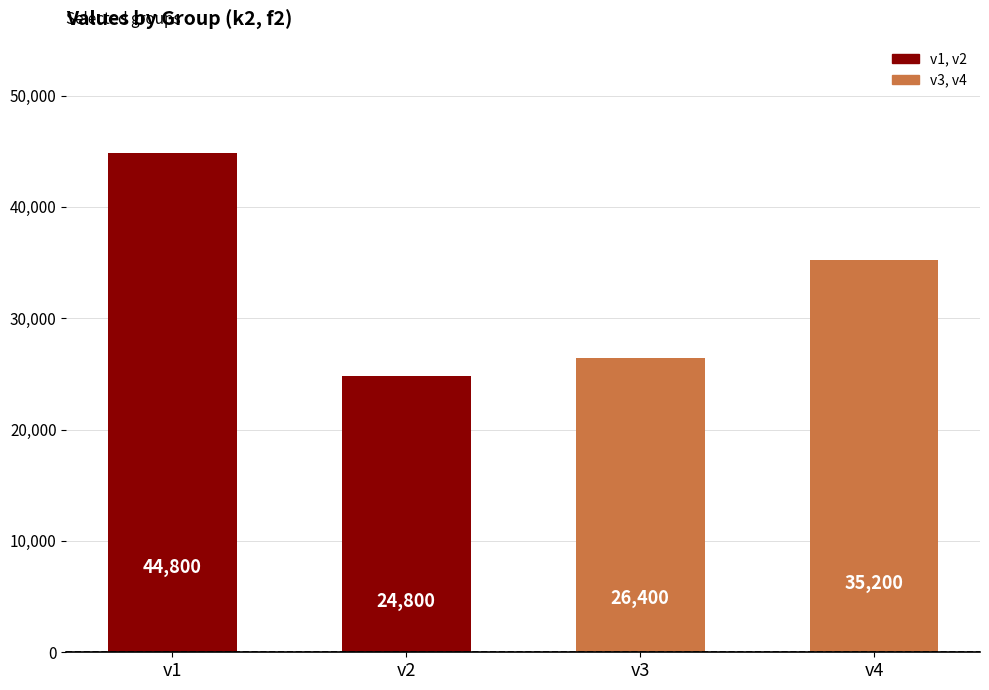

What is the difference between the maximum and second lowest values?

18400